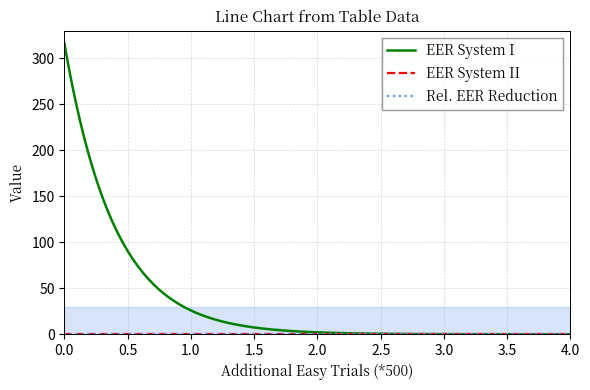

True or false: EER System II and Rel. EER Reduction intersect in this chart.

False